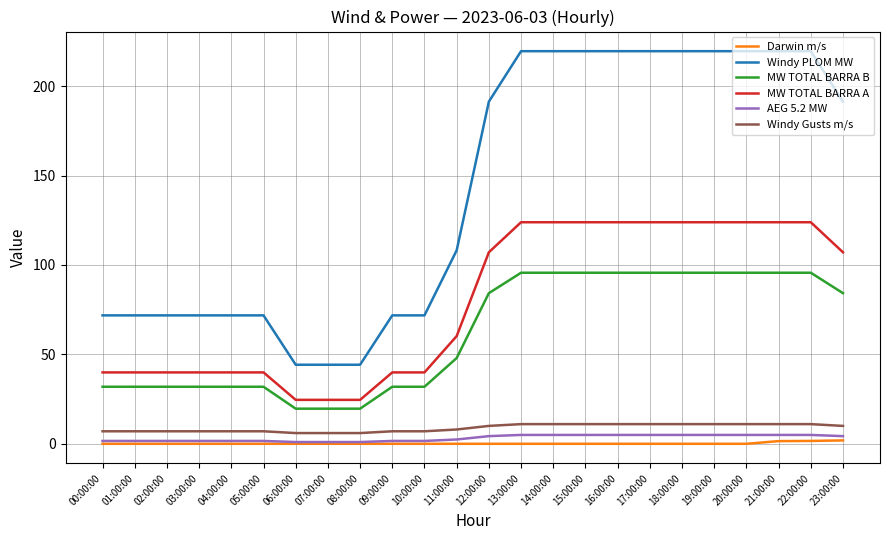

Count the Windy Gusts m/s values in the range 7 to 11.

21